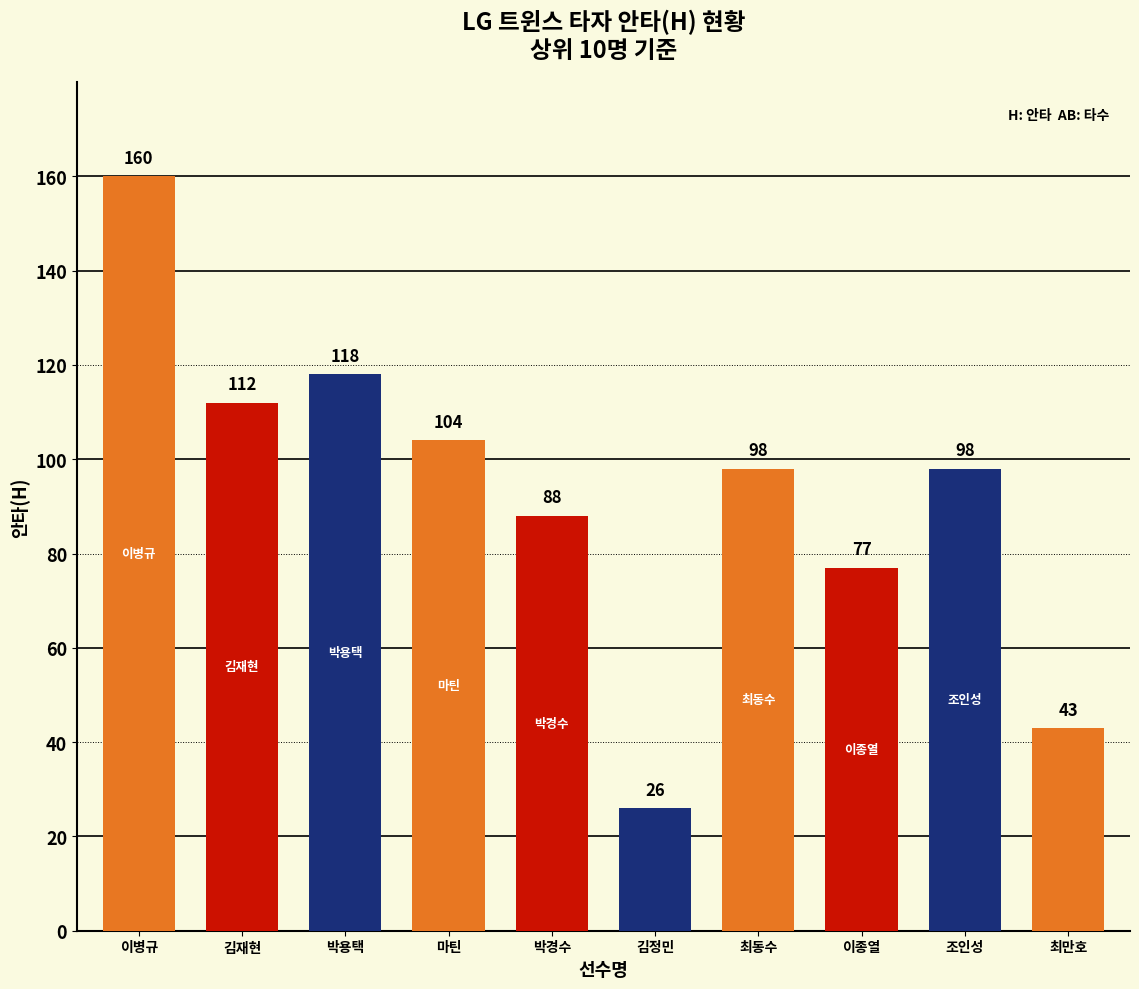

At which category does the chart reach its minimum across all series?

김정민